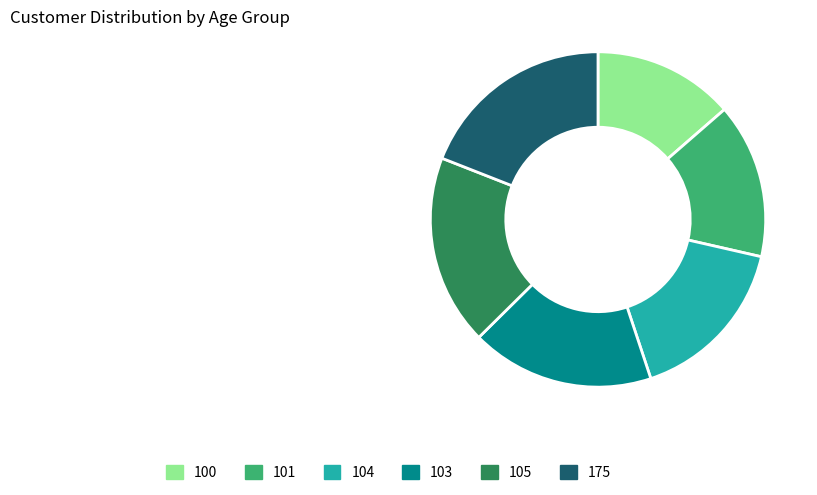

How many slices are in this pie chart?

6